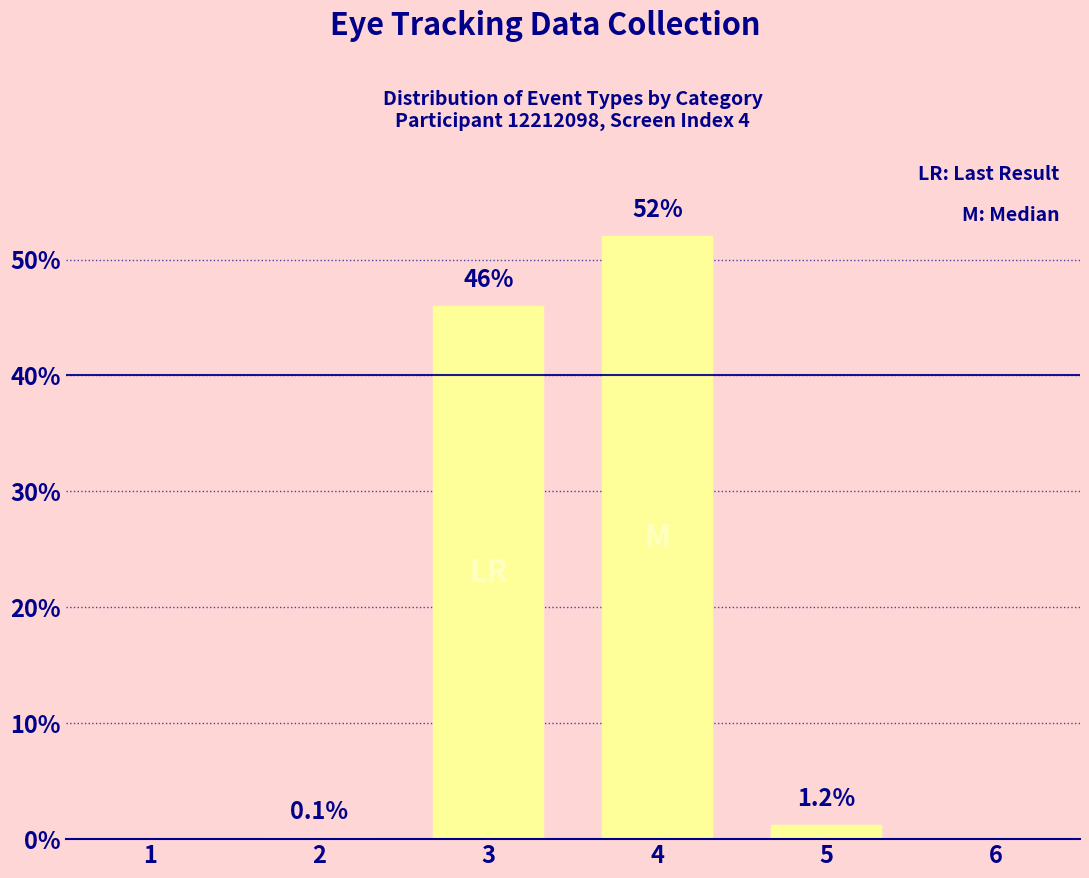

Reading left to right, list all the values displayed in this chart.

0.0	0.1	46.0	52.0	1.2	0.0